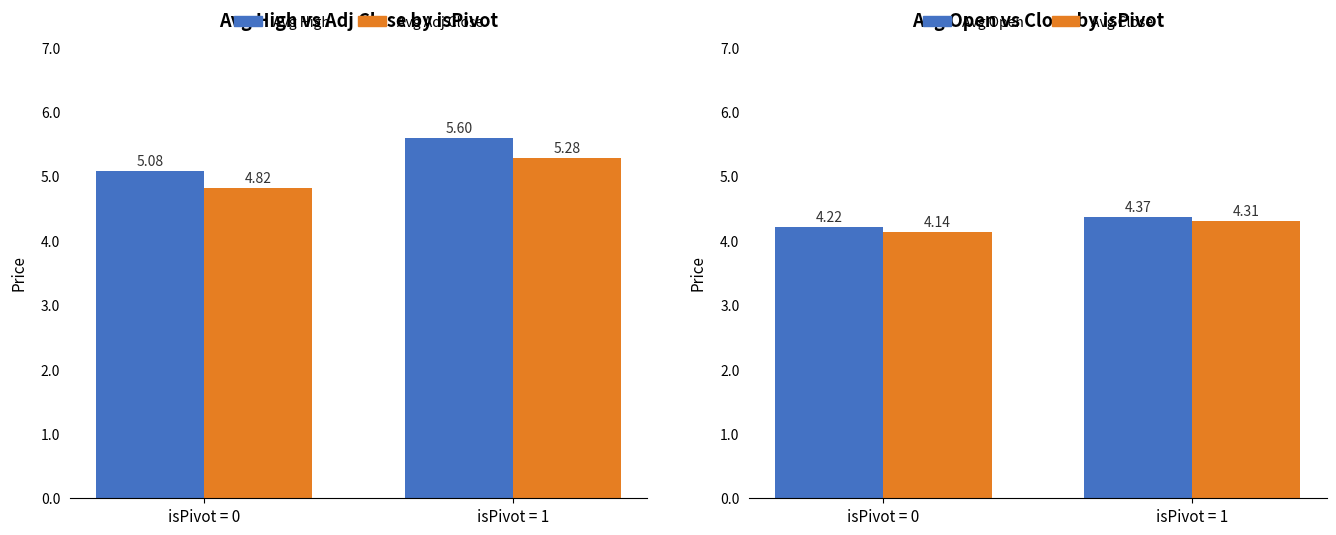

The Avg Close series shows 3.0 at isPivot = 1. True or false?

False